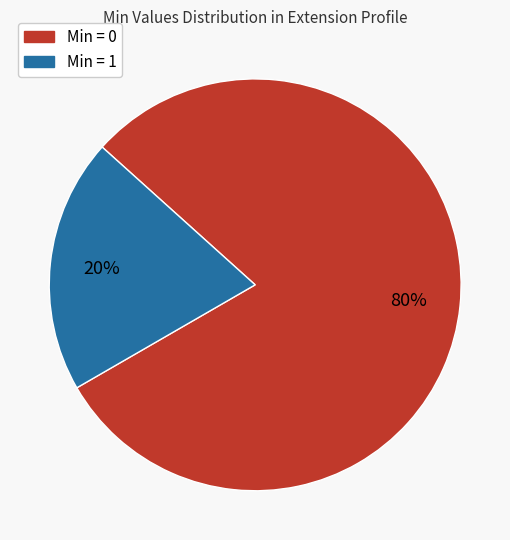

Is there a majority slice in this chart?

Yes